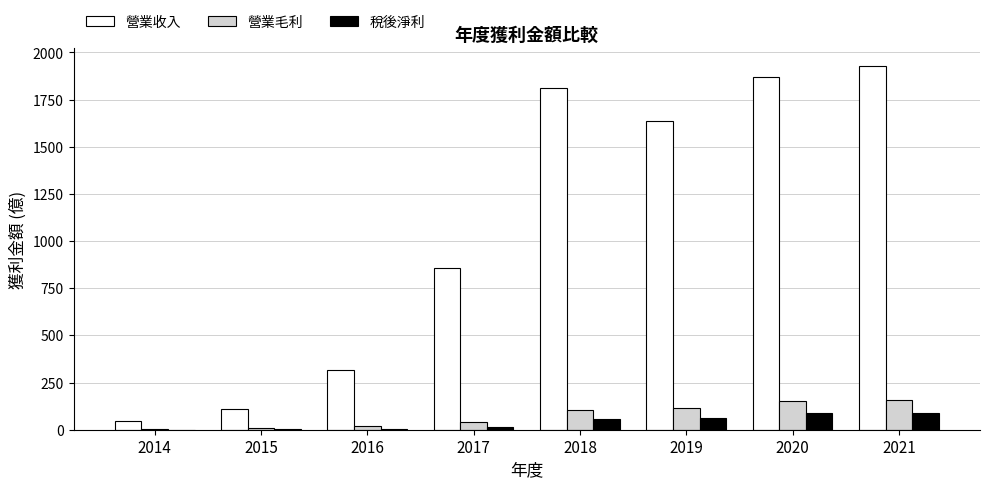

What is the total value across all series at 2014?

52.2